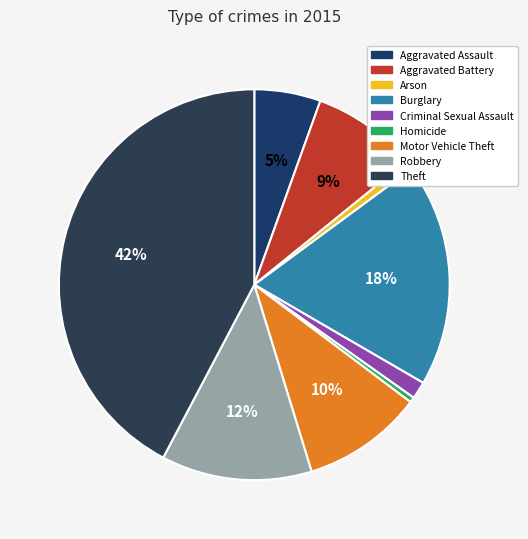

Is there a majority slice in this chart?

No